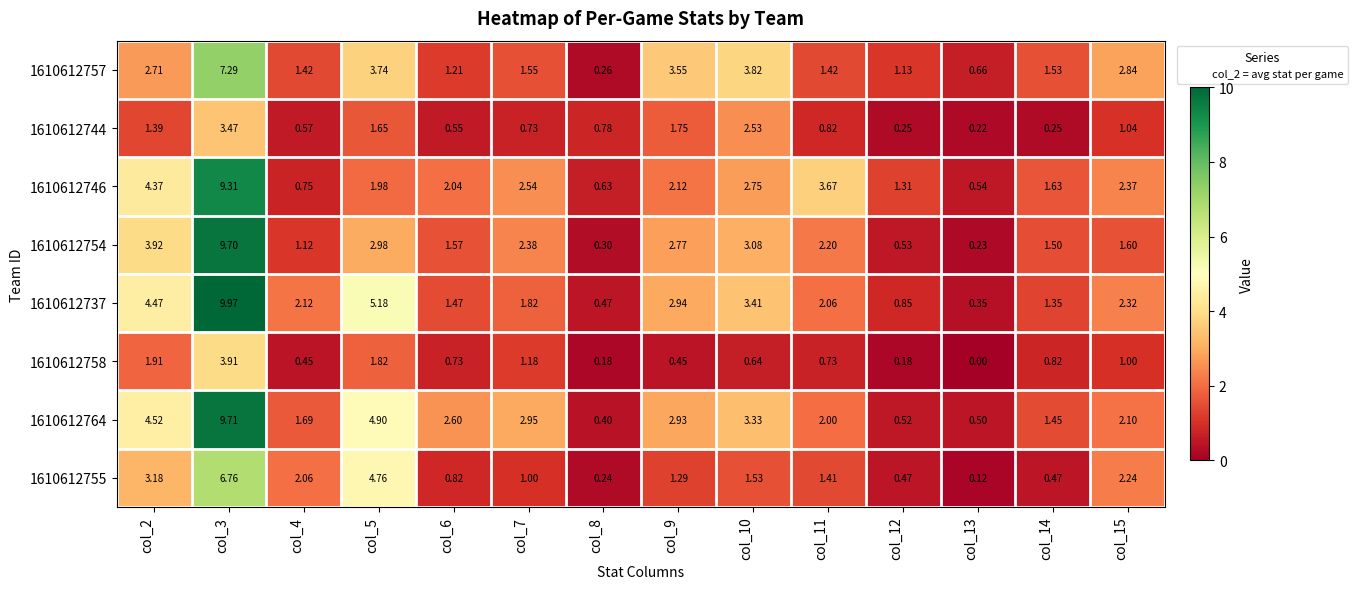

Which series changed the most between col_8 and col_15?

1610612757